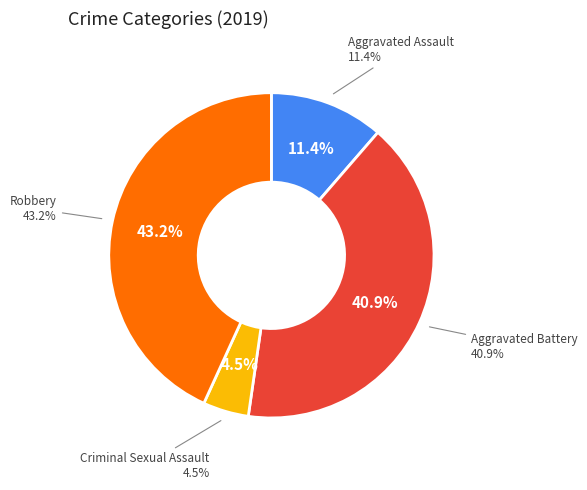

What percentage is the Criminal Sexual Assault slice, to the nearest percent?

5%